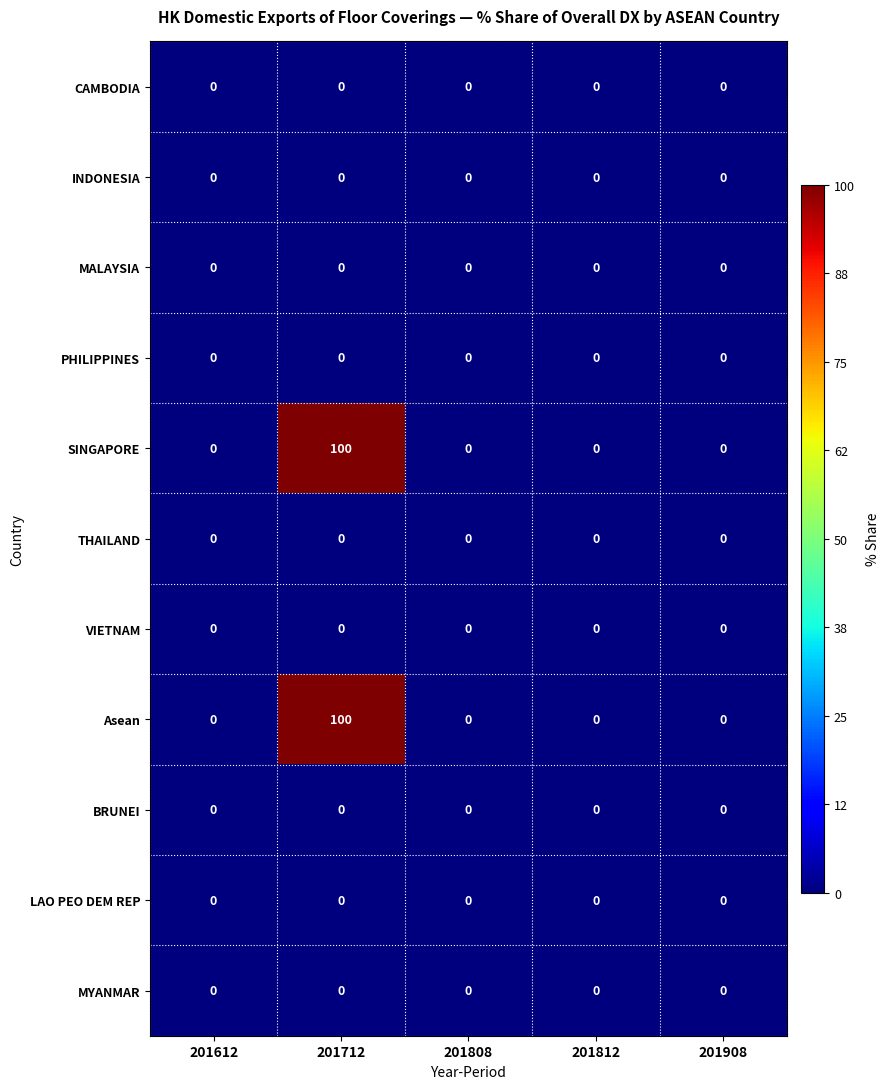

At how many categories does at least one series exceed 28?

1